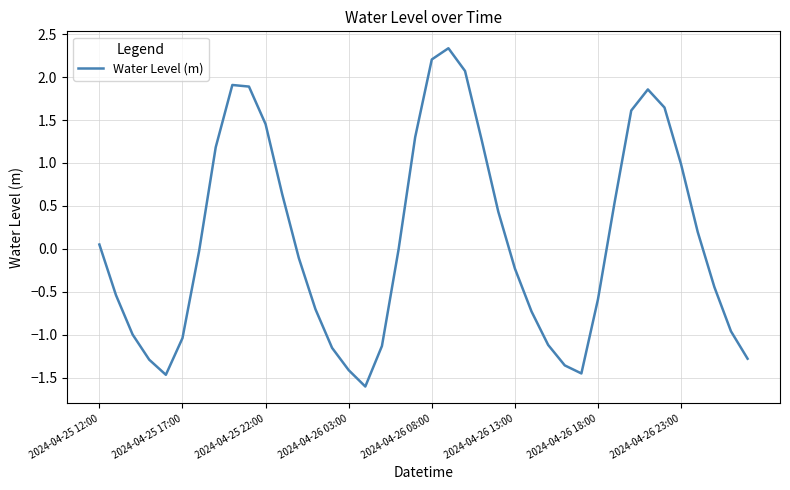

What is the smallest value displayed?

-1.6